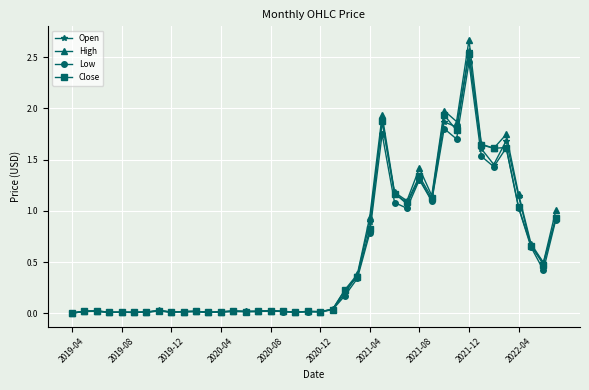

Which series has the widest spread of values?

High